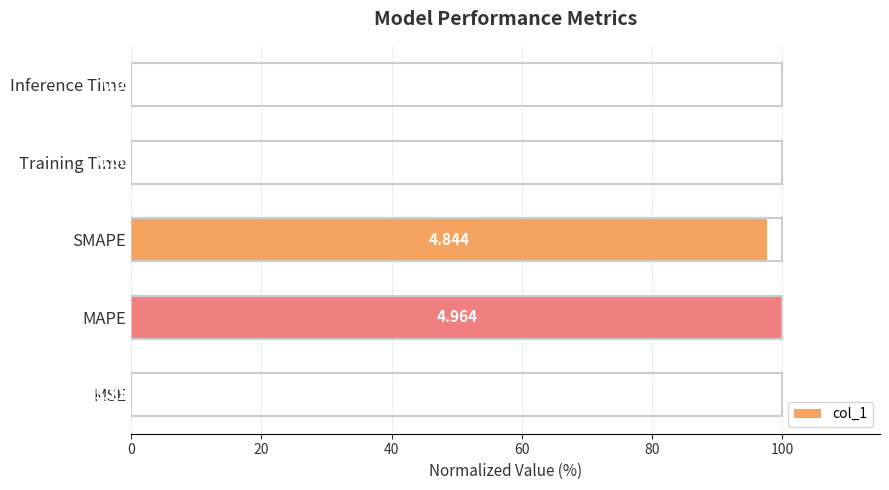

What is the maximum value shown in the chart?

100.0